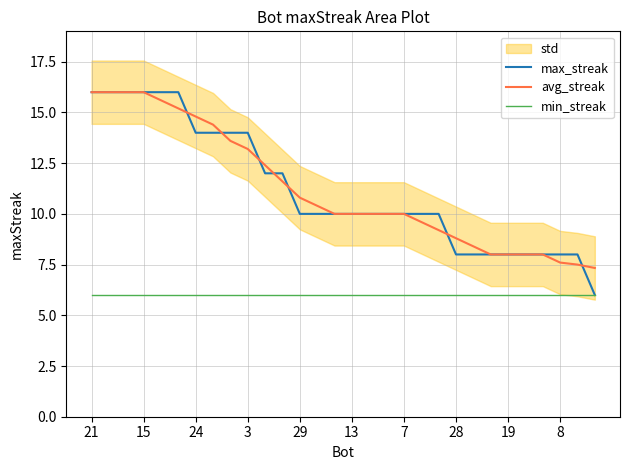

How many lines are shown in the chart?

3